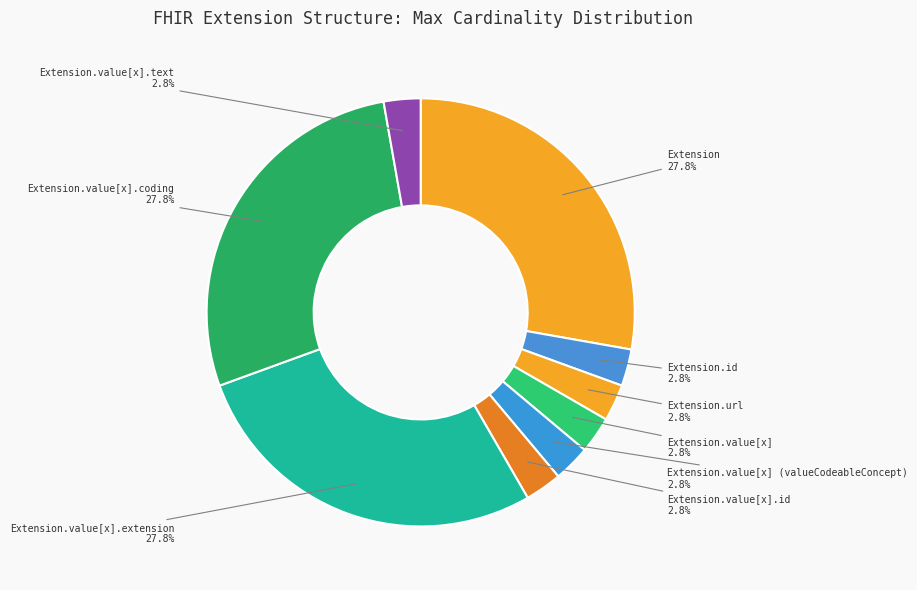

Combined, do Extension.value[x].extension and Extension account for over 50%?

Yes